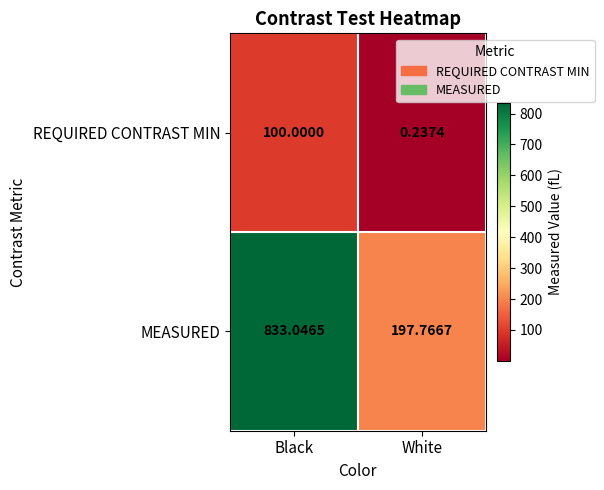

Between Black and White, which series saw the biggest shift?

MEASURED